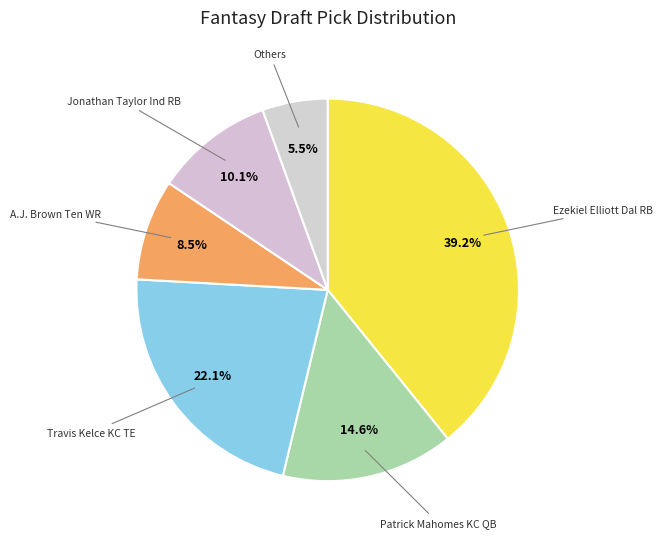

Is there a majority slice in this chart?

No